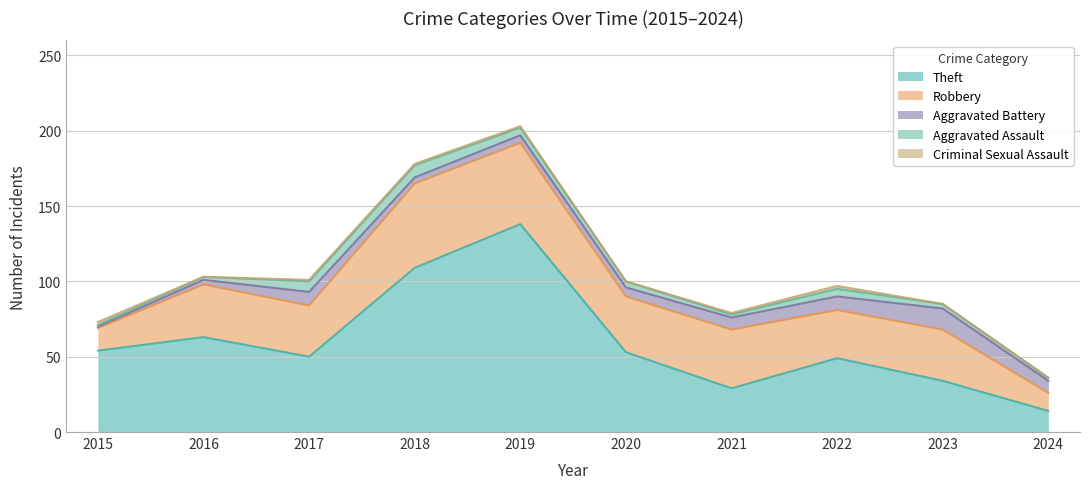

List the series in order of their peak value, lowest first.

Criminal Sexual Assault, Aggravated Assault, Aggravated Battery, Robbery, Theft